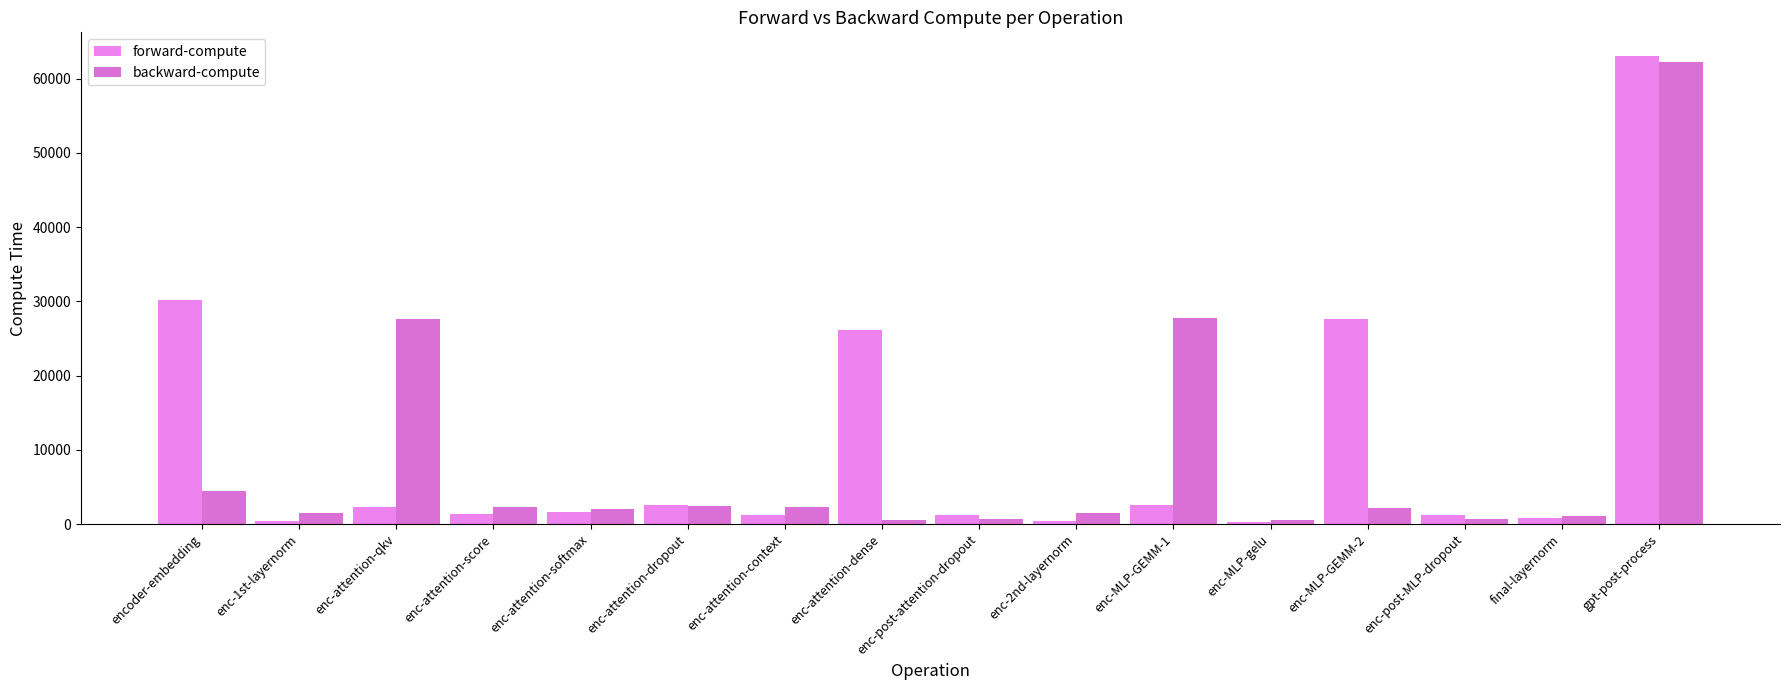

True or false: backward-compute has a value of 3489.9 at enc-attention-score.

False